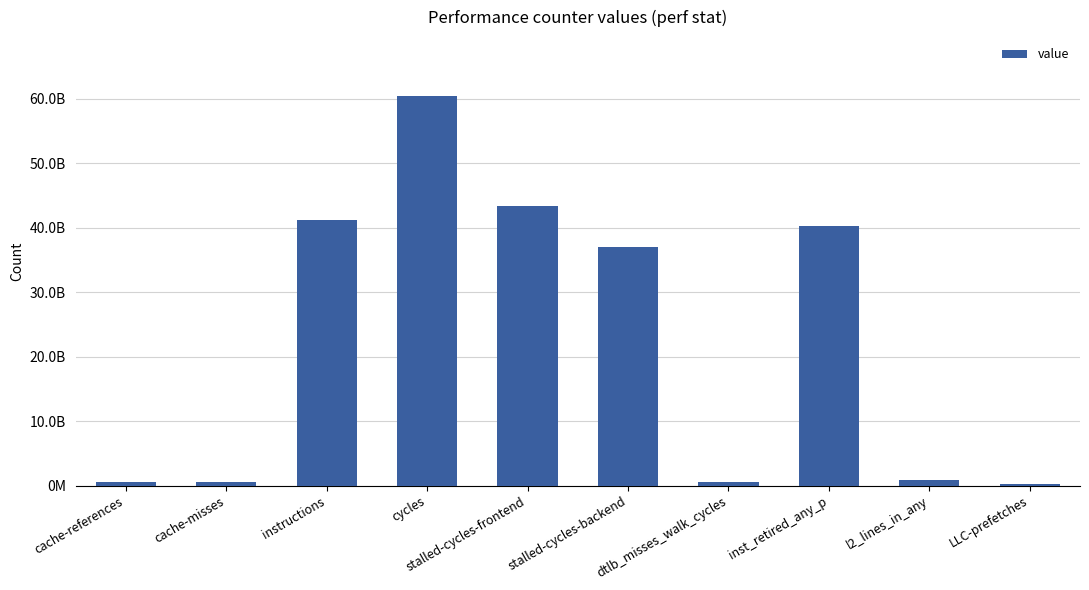

What is the value of the 6th bar from the left?

36953564918